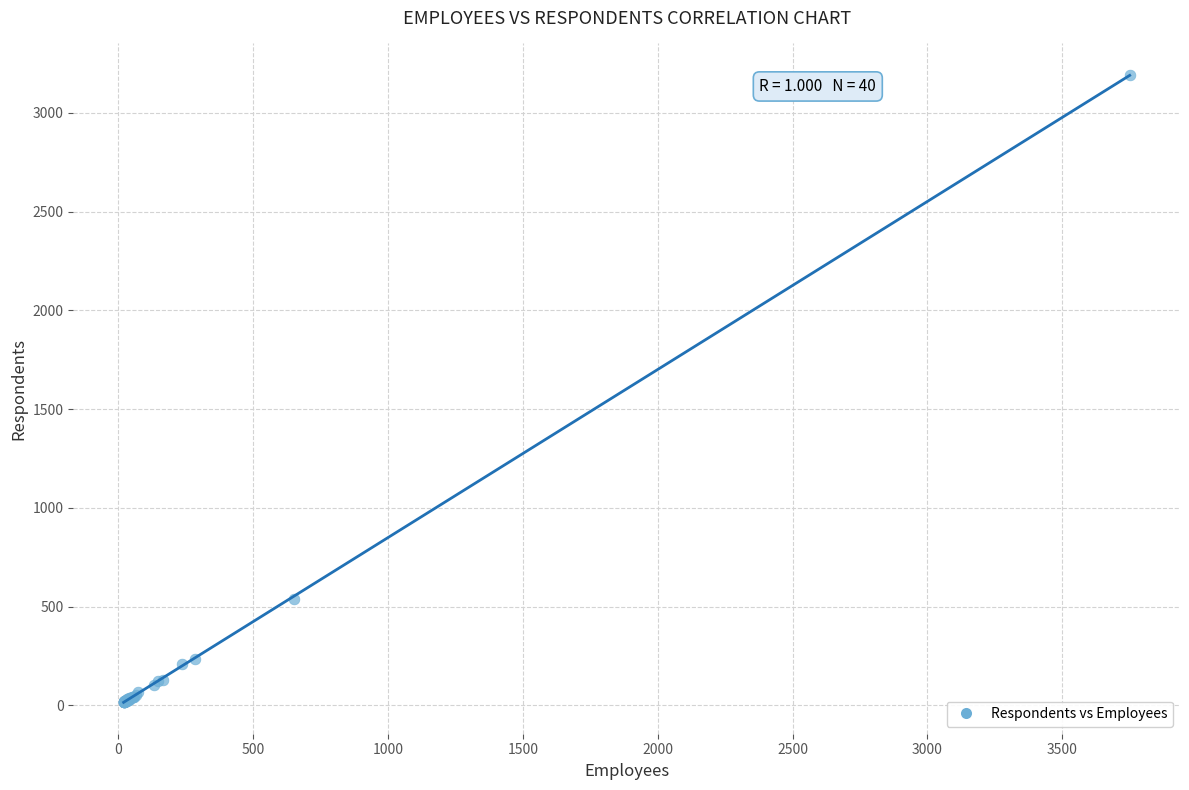

What Y value in the scatter plot is closest to 1604?

539